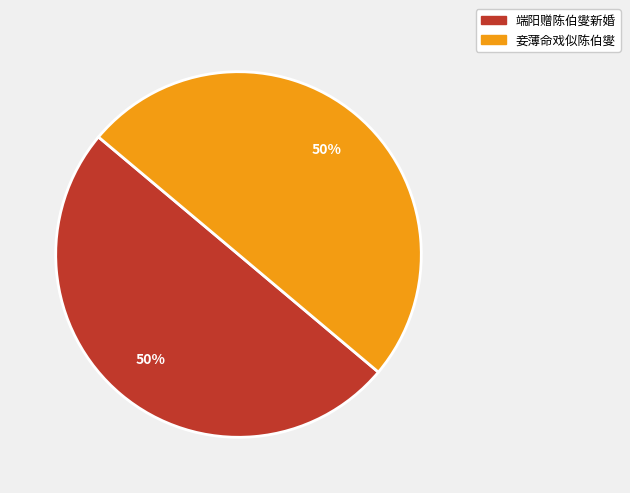

Is it true that 妾薄命戏似陈伯燮 is 50% of the pie?

True